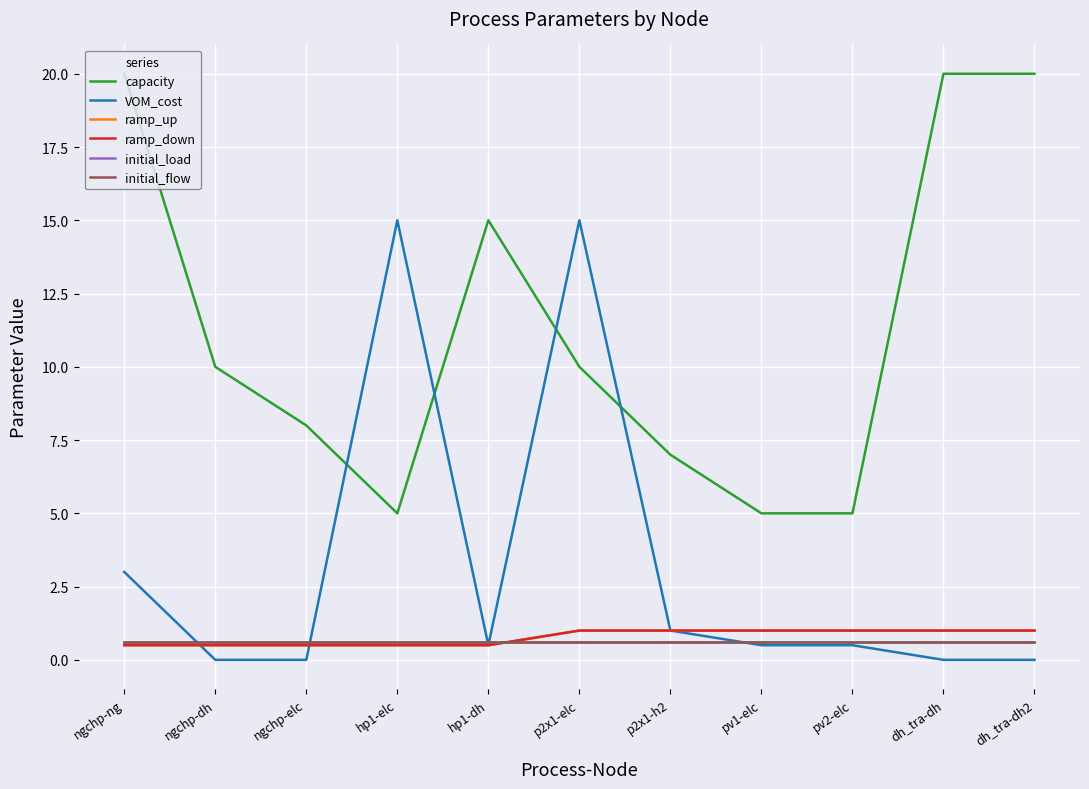

Does the chart have visible grid lines?

Yes